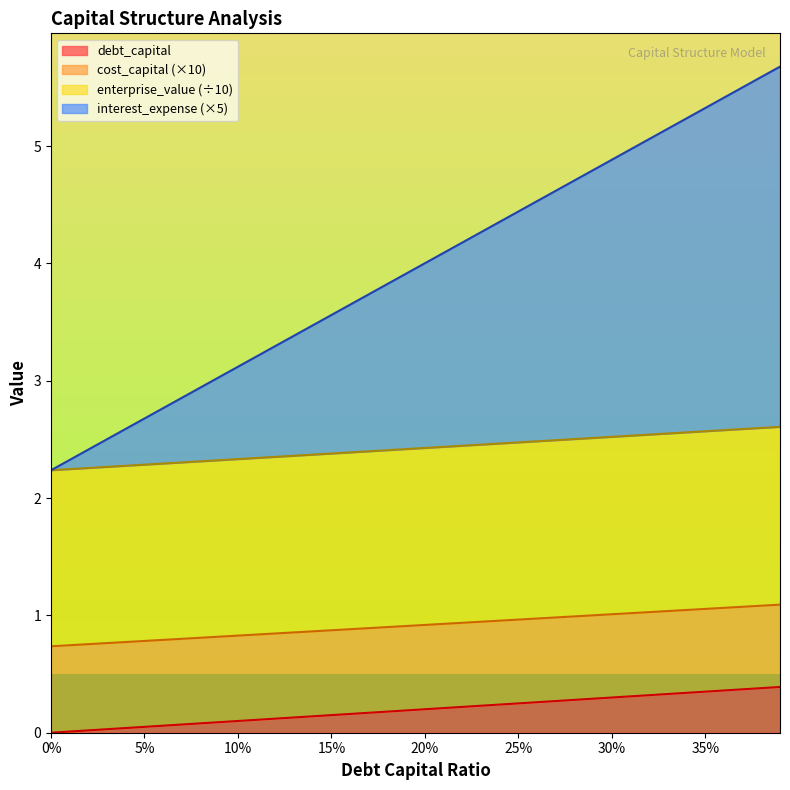

True or false: debt_capital has a value of 0.1 at 0.08.

False